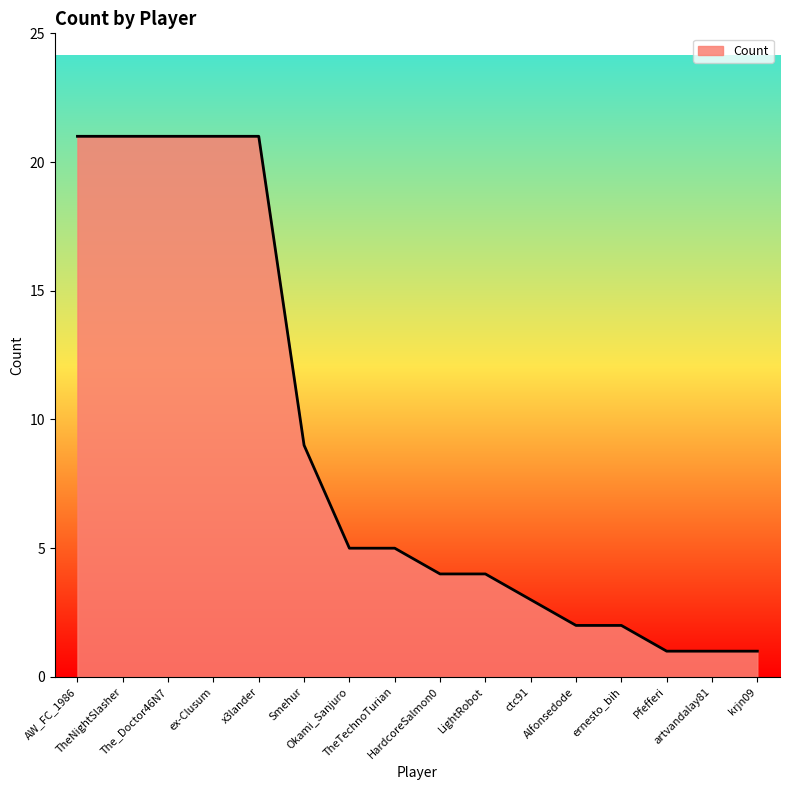

What position from the right is The_Doctor46N7?

14